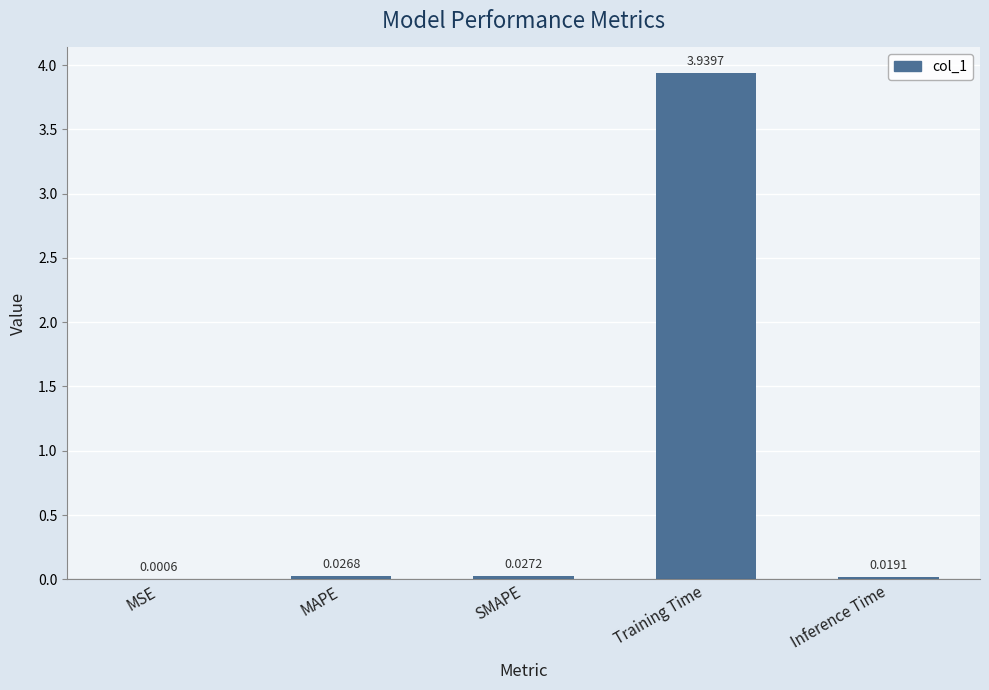

Which has a higher value, SMAPE or Inference Time?

SMAPE